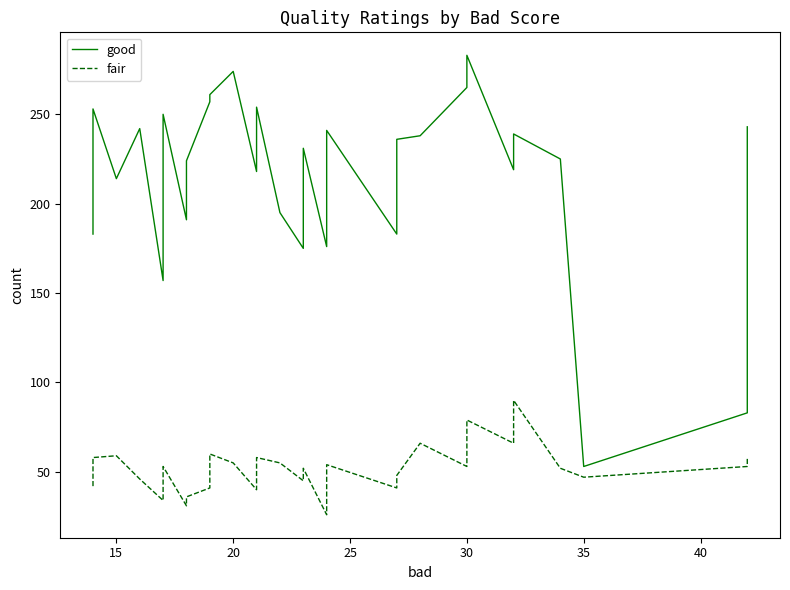

True or false: fair and good intersect in this chart.

False